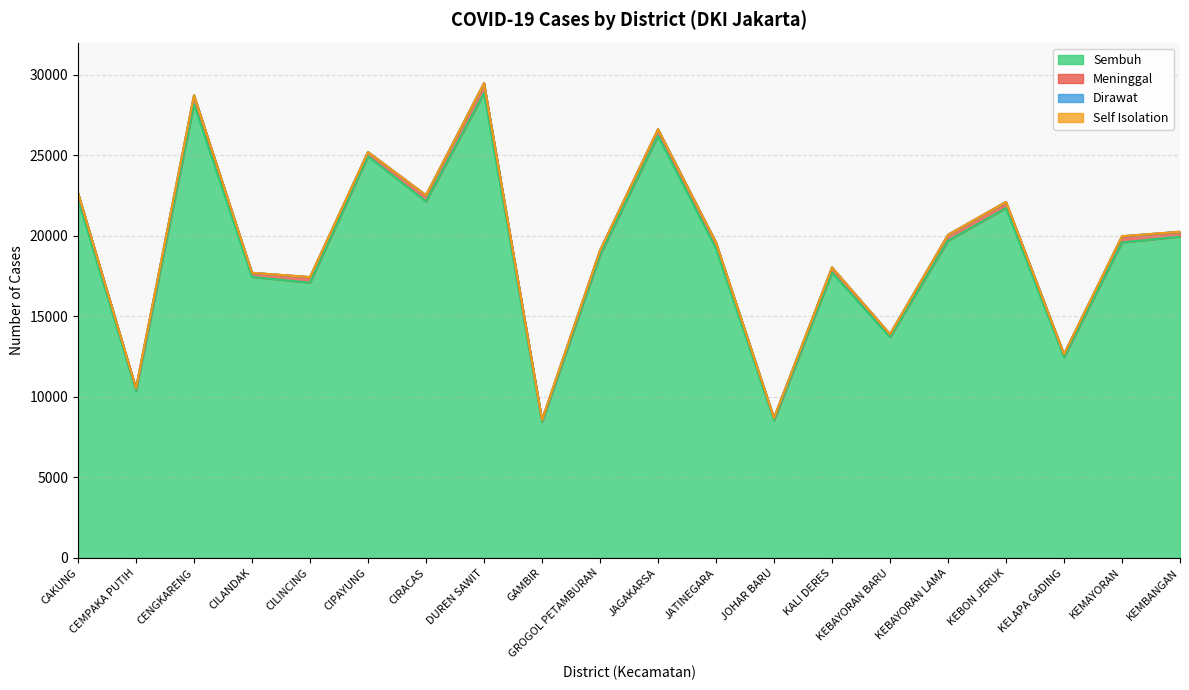

What is the difference between the maximum and minimum values in the Sembuh series?

20436